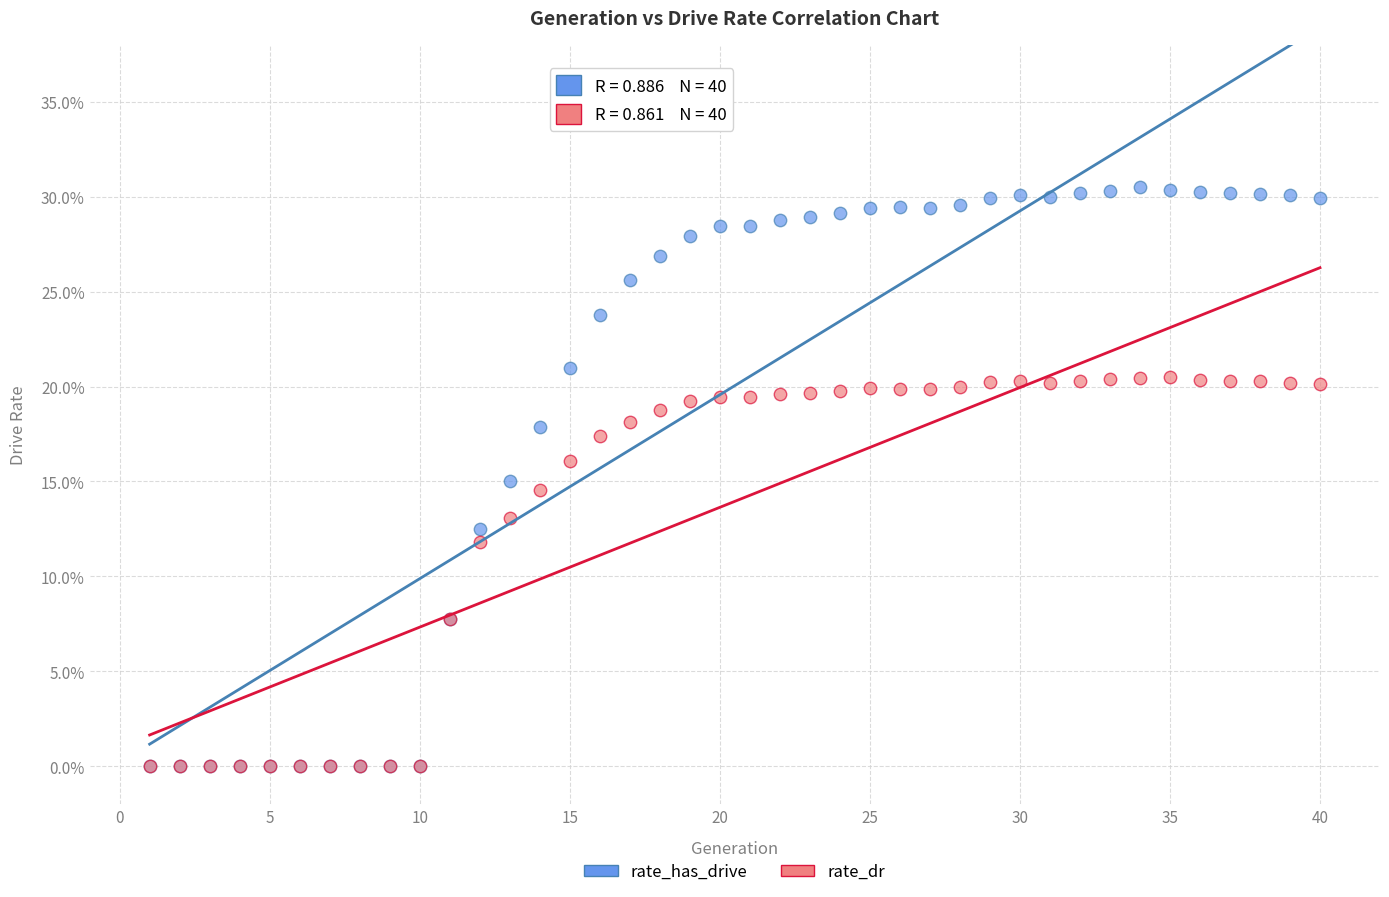

Which series has the largest Y range (max minus min)?

rate_has_drive